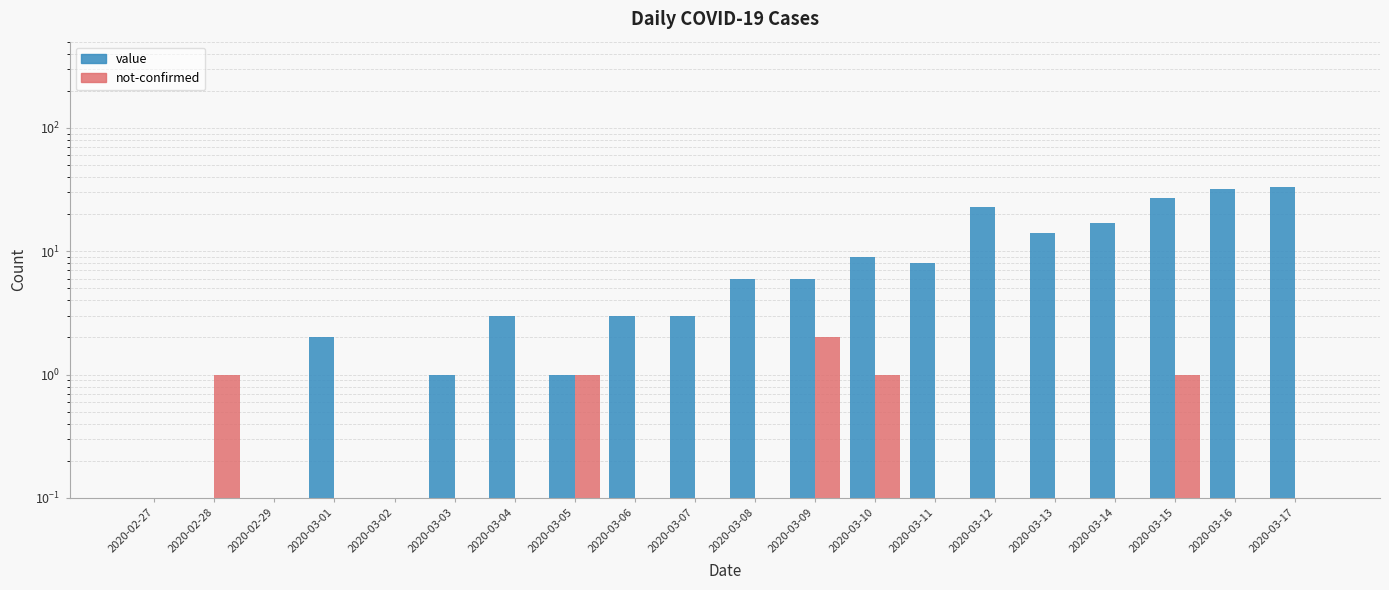

Rank the categories by not-confirmed value from highest to lowest.

2020-03-09, 2020-02-28, 2020-03-05, 2020-03-10, 2020-03-15, 2020-02-27, 2020-02-29, 2020-03-01, 2020-03-02, 2020-03-03, 2020-03-04, 2020-03-06, 2020-03-07, 2020-03-08, 2020-03-11, 2020-03-12, 2020-03-13, 2020-03-14, 2020-03-16, 2020-03-17